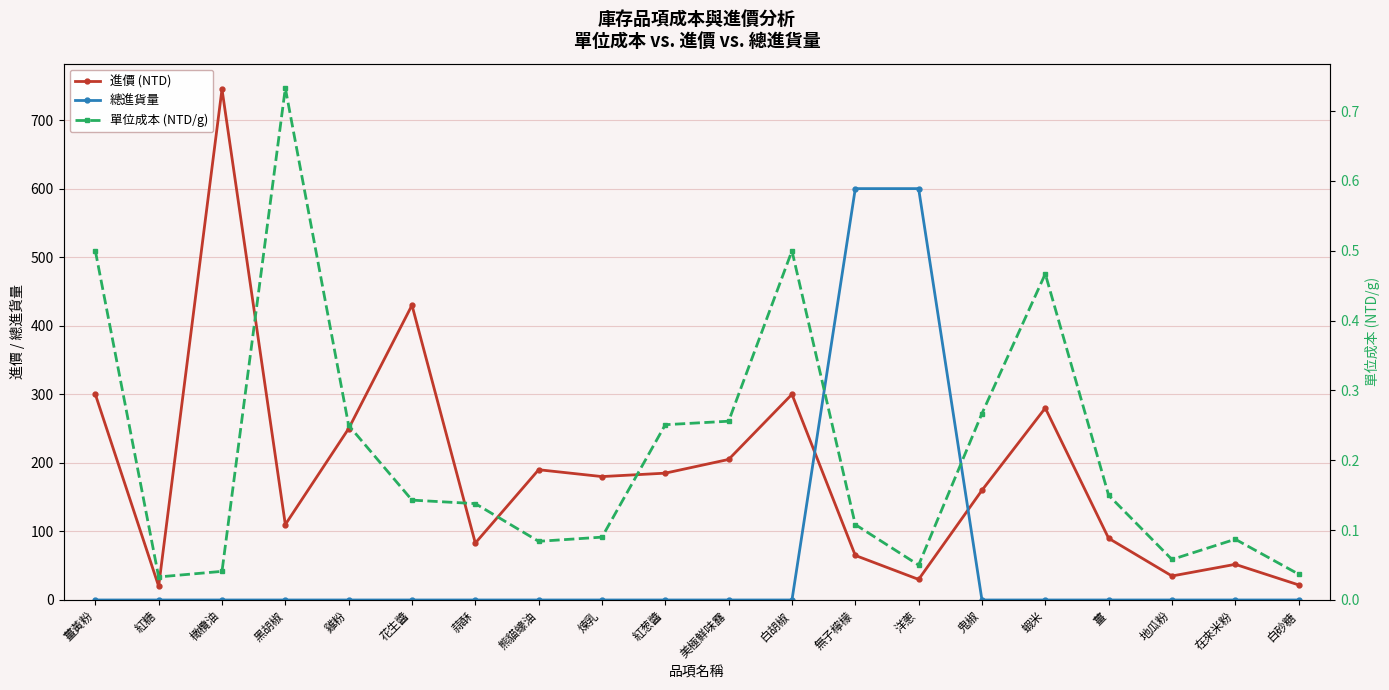

True or false: 總進貨量 has more than 2 interior local peaks.

False